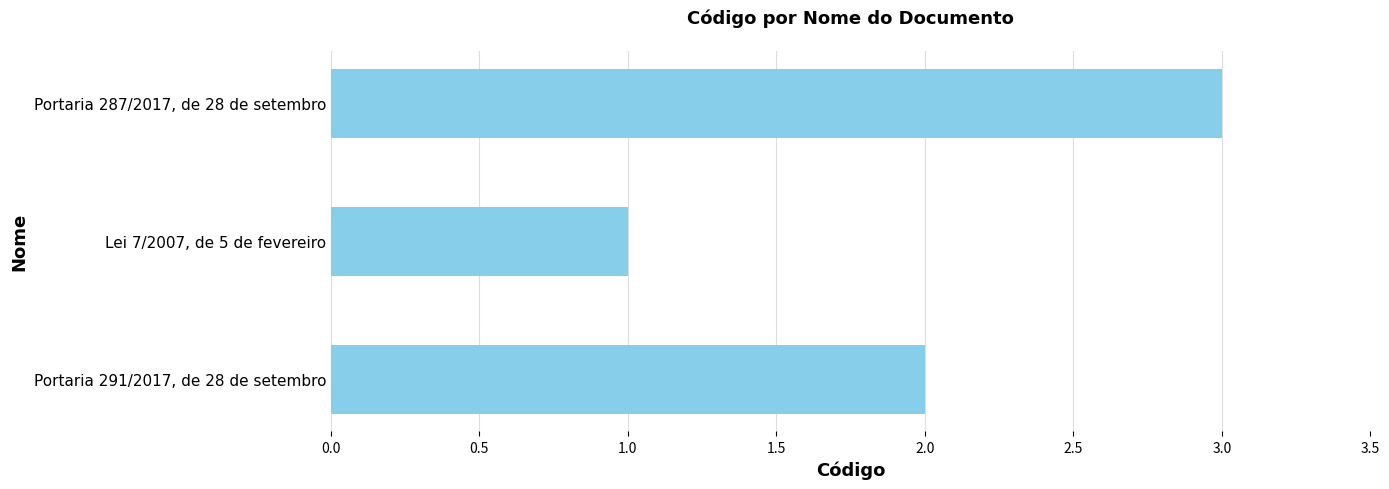

Does the chart contain any negative values?

No